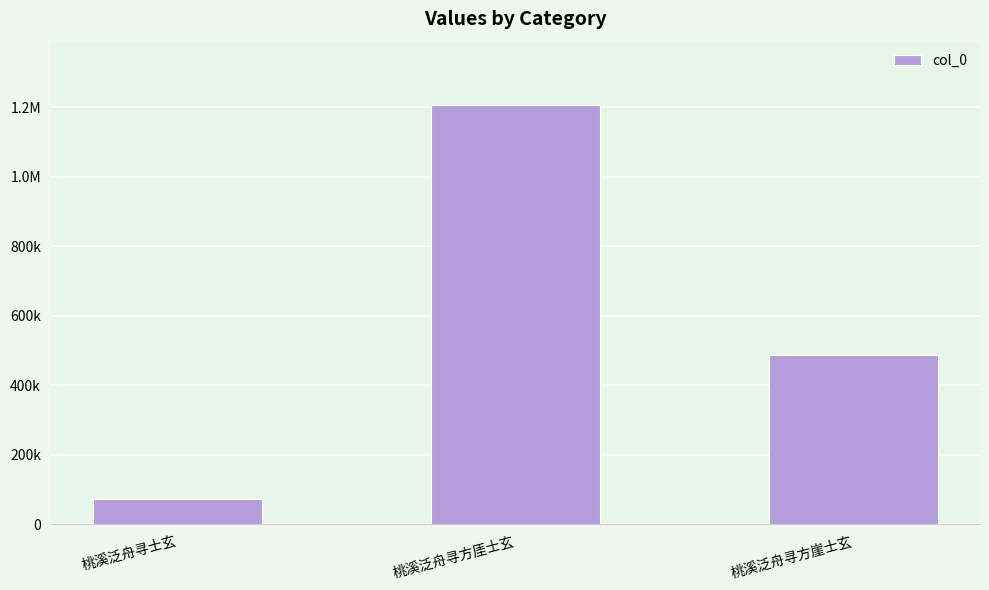

The value at 桃溪泛舟寻士玄 is 96183. True or false?

False